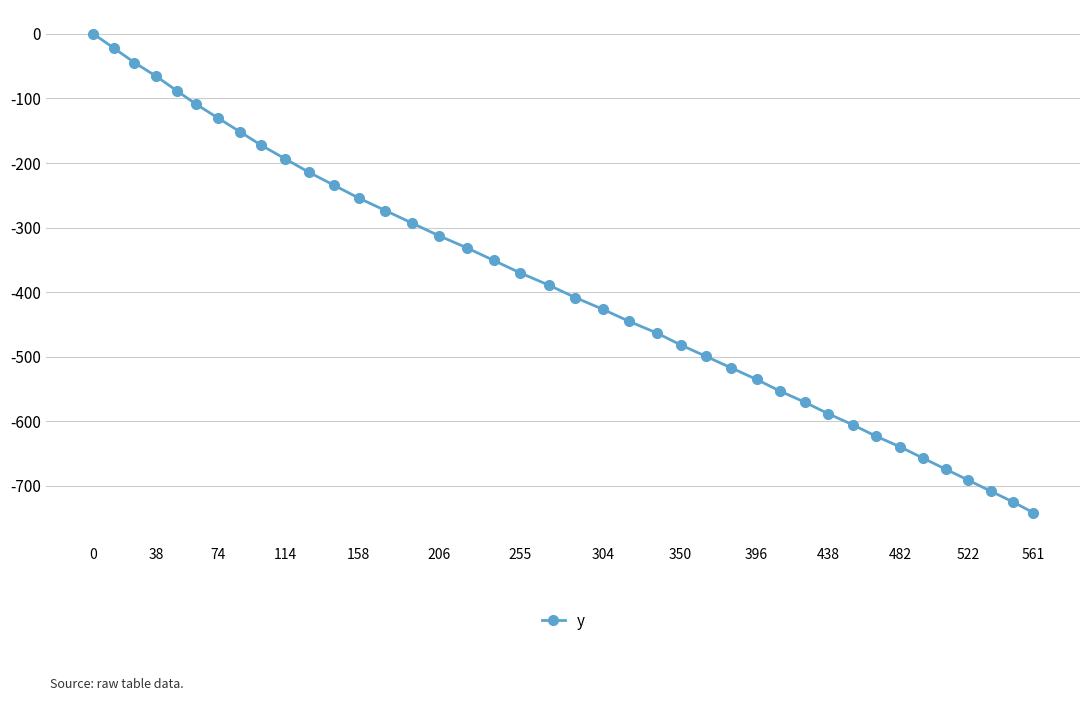

What is the minimum value shown in the chart?

-741.6